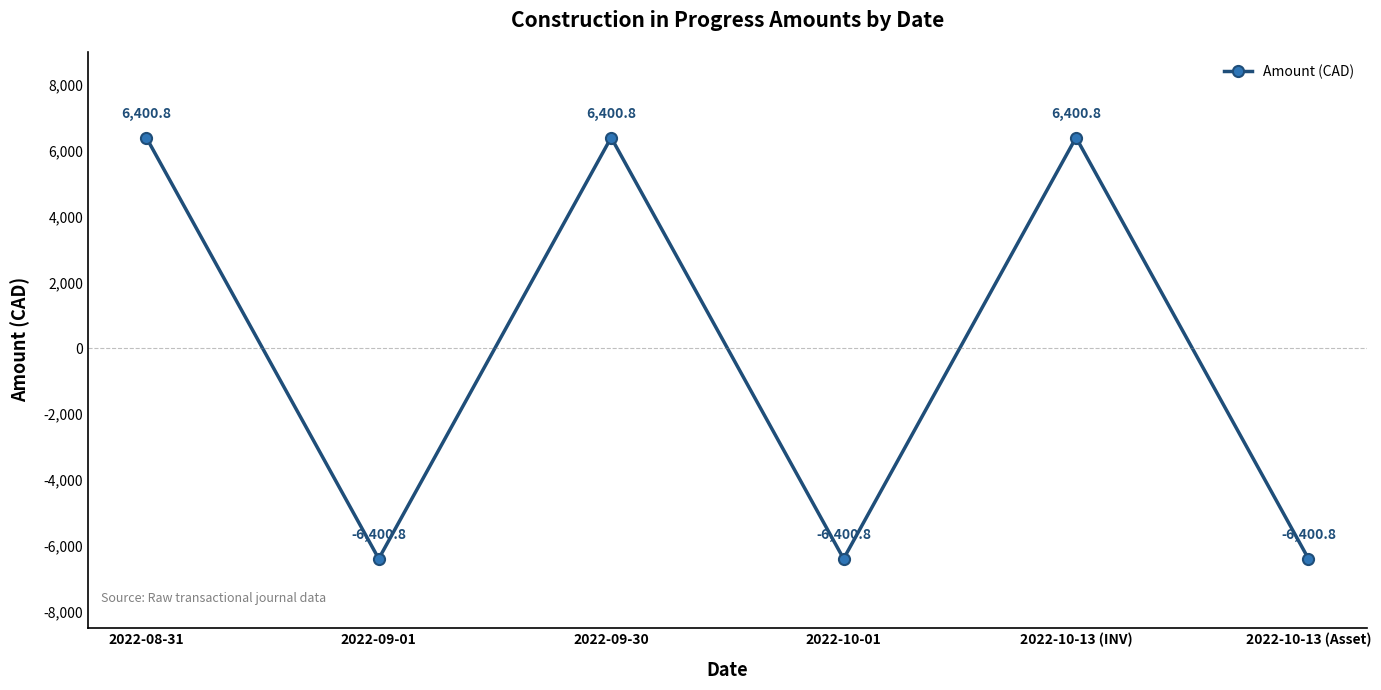

What is the value of the 5th point from the left?

6400.8